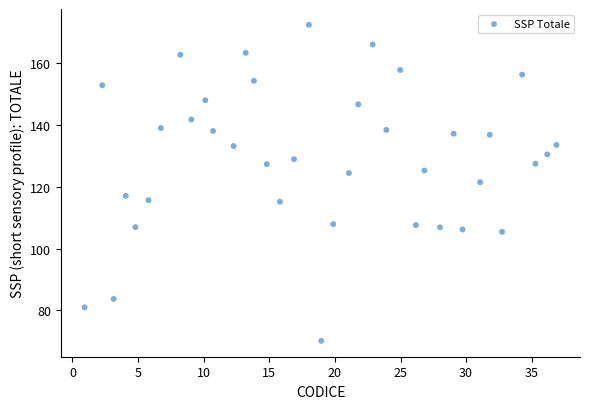

What is the range of X values (max minus min)?

36.0